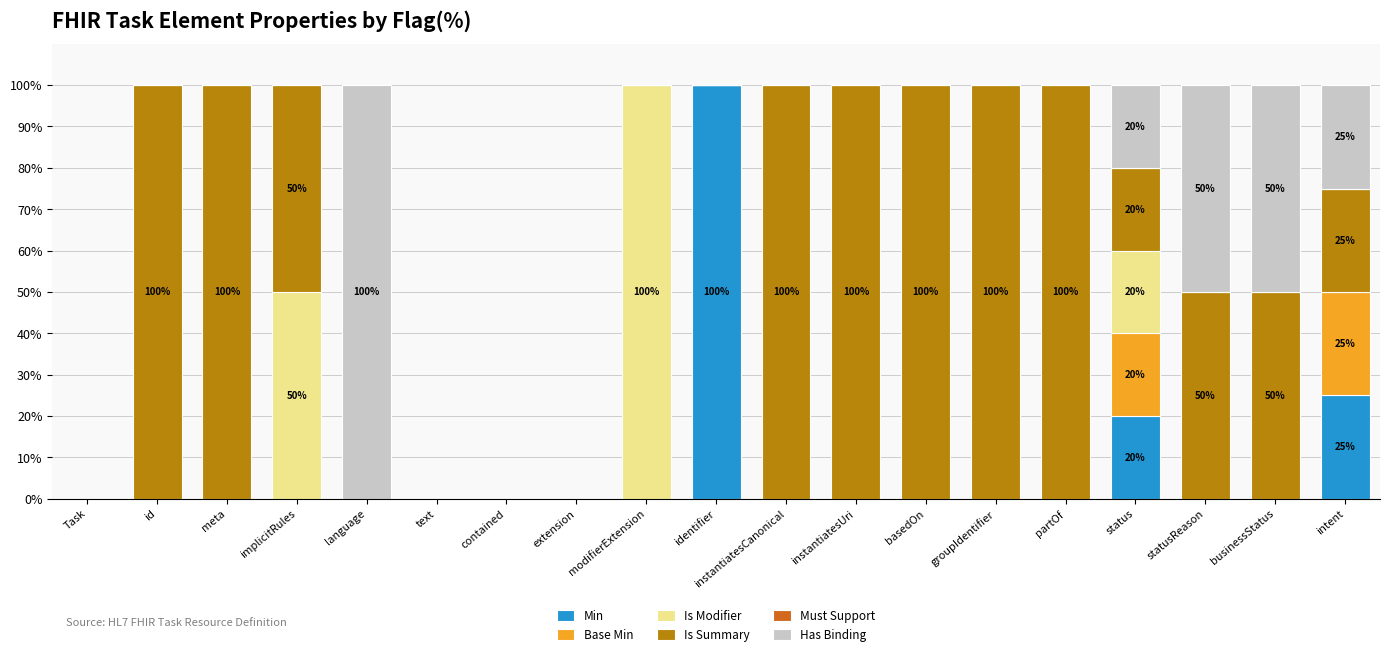

What is the maximum value for Min?

100